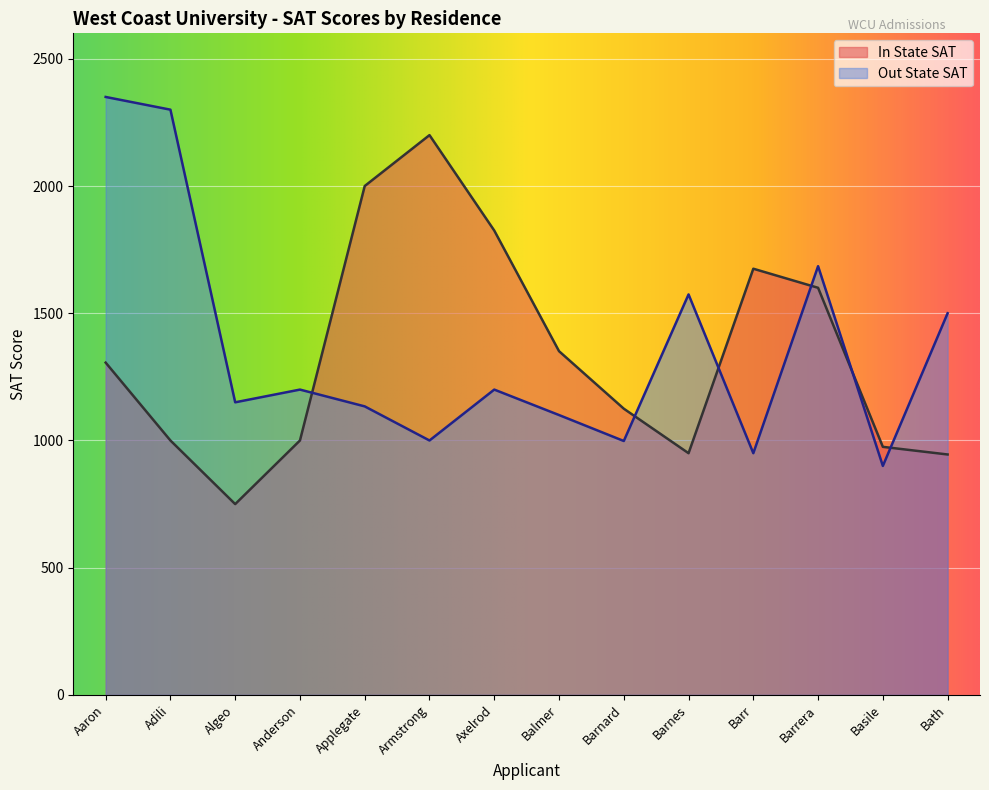

Reading left to right, what are all the values shown in this chart?

In State SAT: 1306	1000	750	1000	2000	2200	1825	1351	1125	950	1675	1600	975	945
Out State SAT: 2350	2300	1150	1200	1134	1000	1200	1100	998	1574	950	1685	900	1500